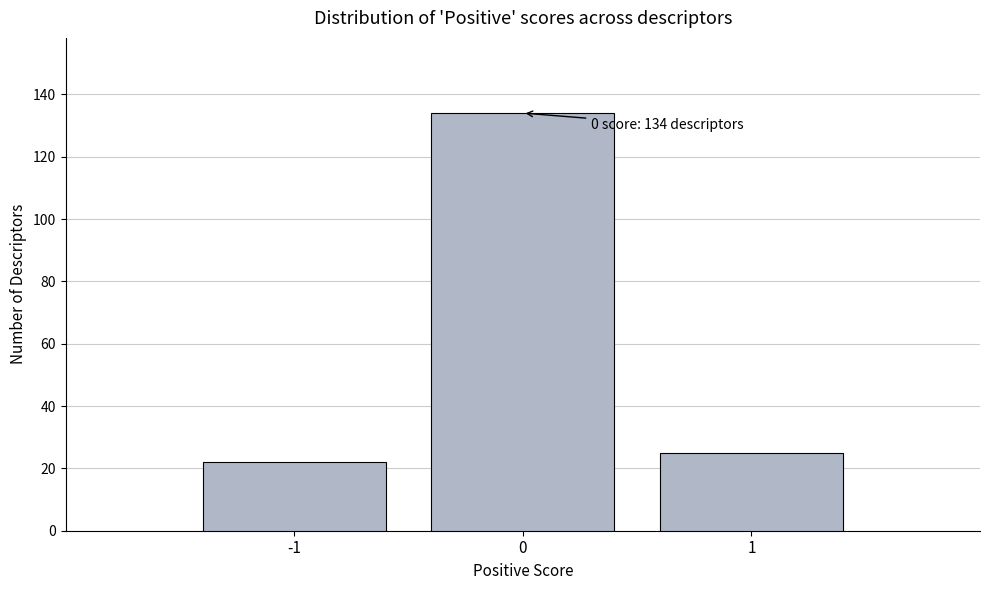

Reading left to right, list all the values displayed in this chart.

22	134	25